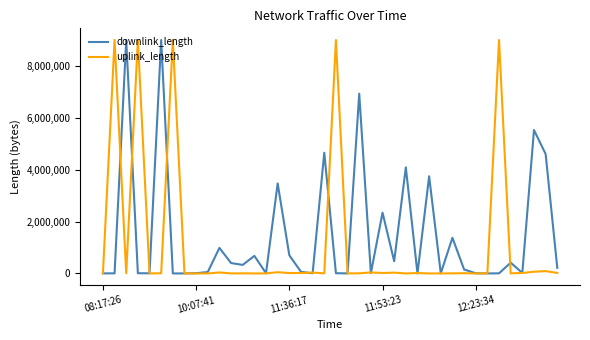

What is the maximum value for downlink_length?

9000000